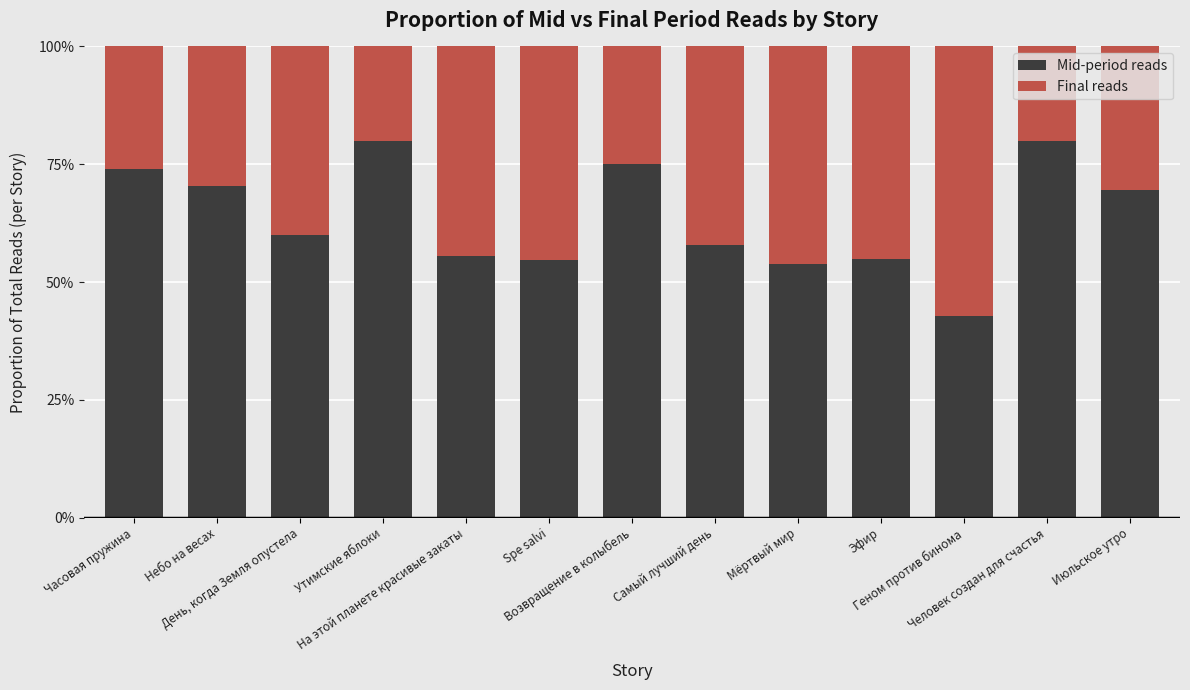

Are the bars grouped side by side (vs. stacked)?

No